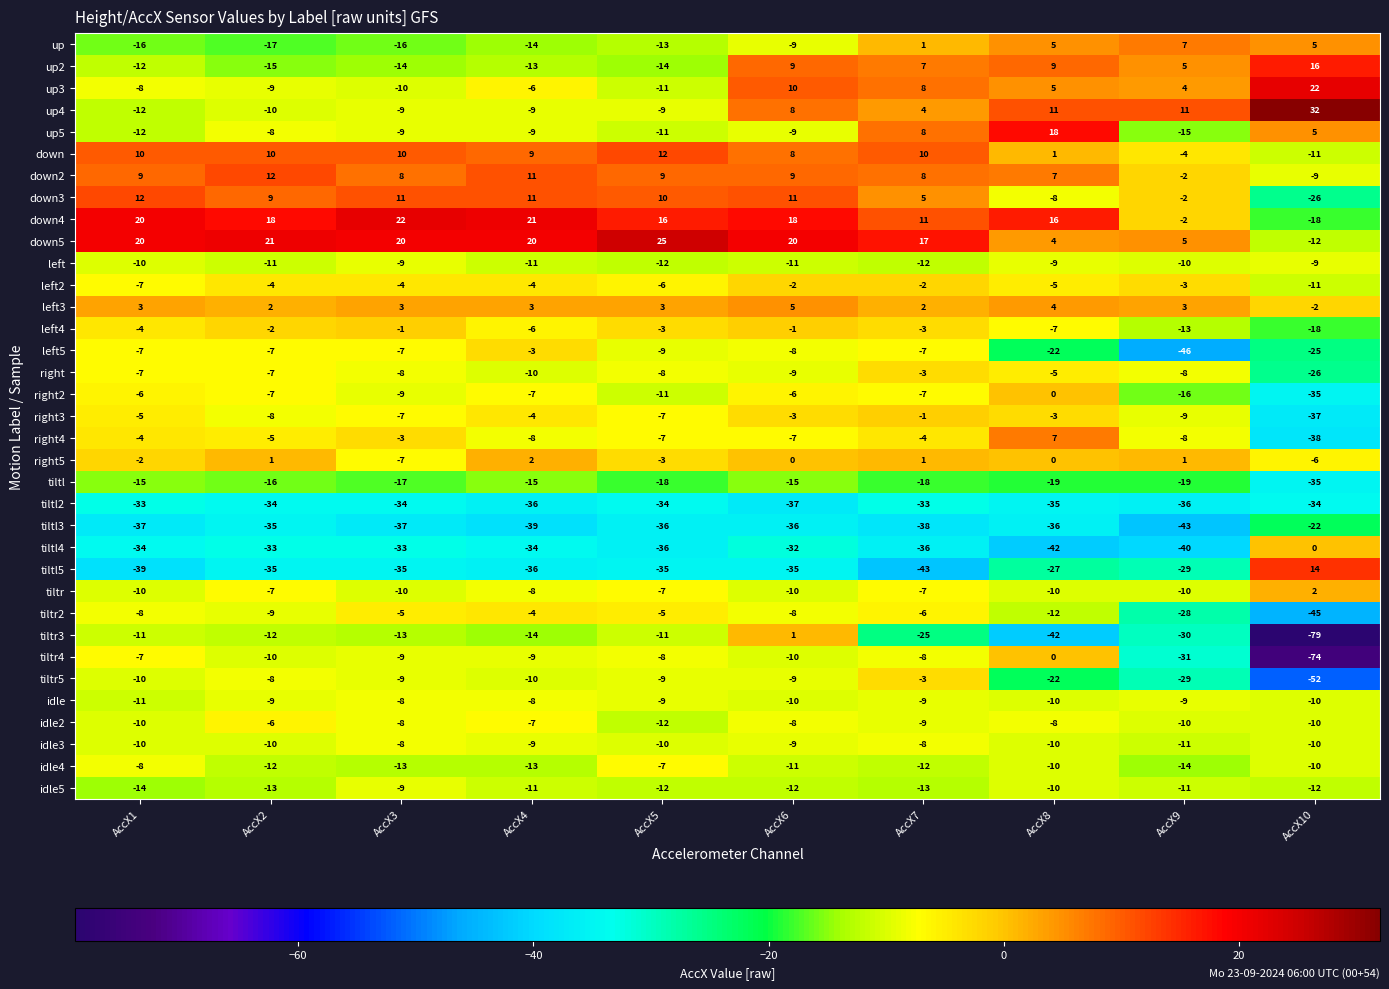

What is the difference between the second highest and second lowest values in the idle5 series?

3